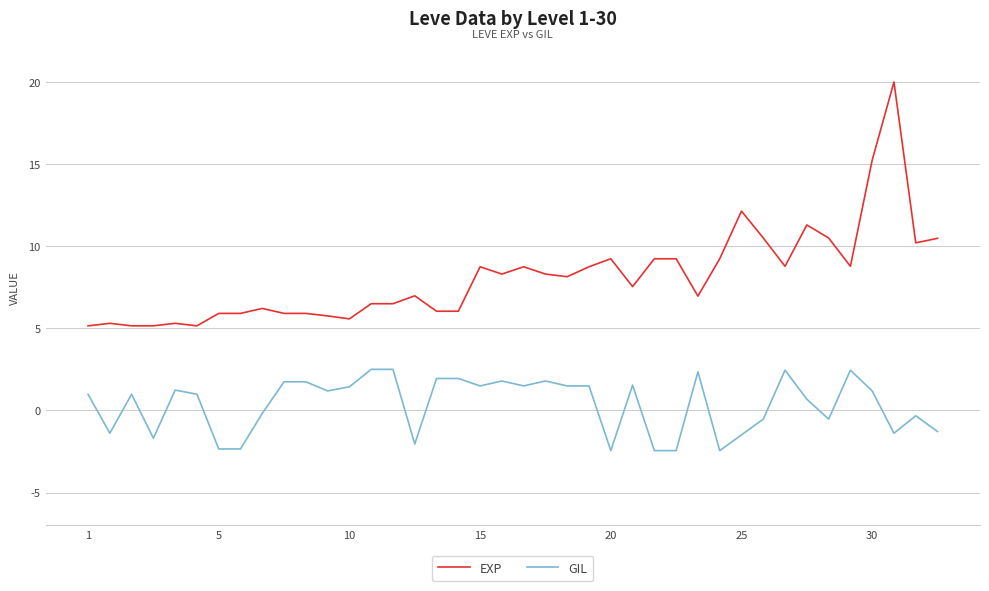

True or false: GIL and EXP intersect in this chart.

False